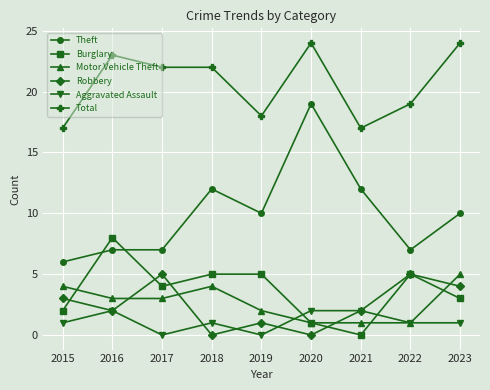

True or false: Total and Theft intersect in this chart.

False